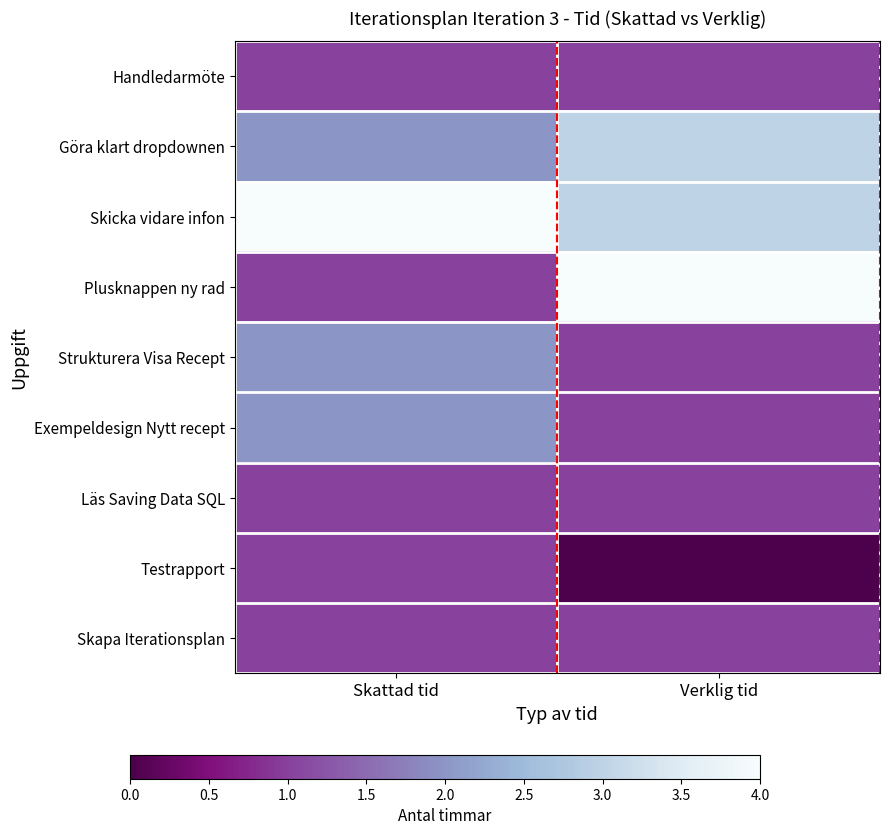

How many series are shown in this chart?

9